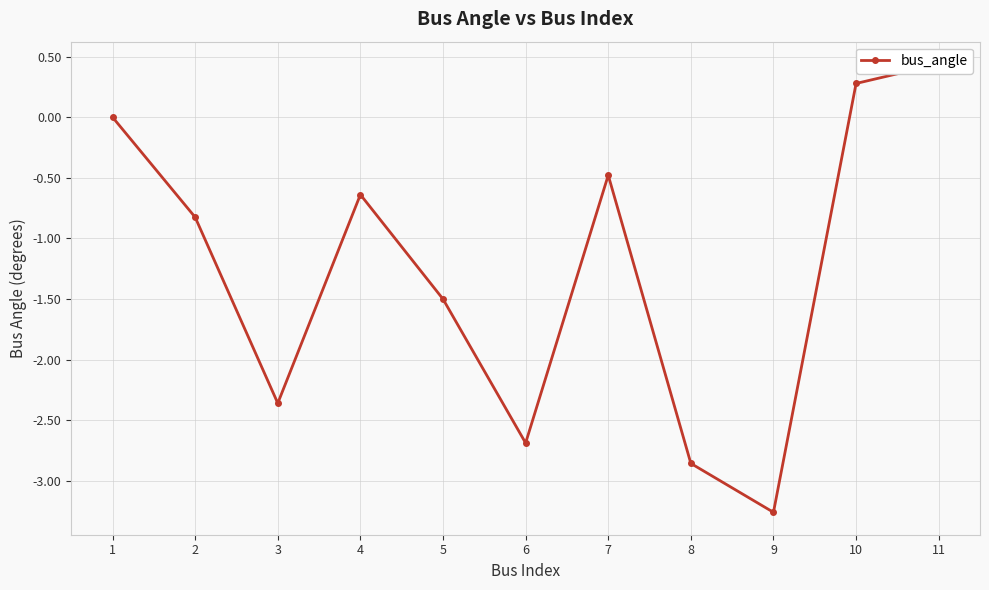

What is the approximate value at 11?

0.4